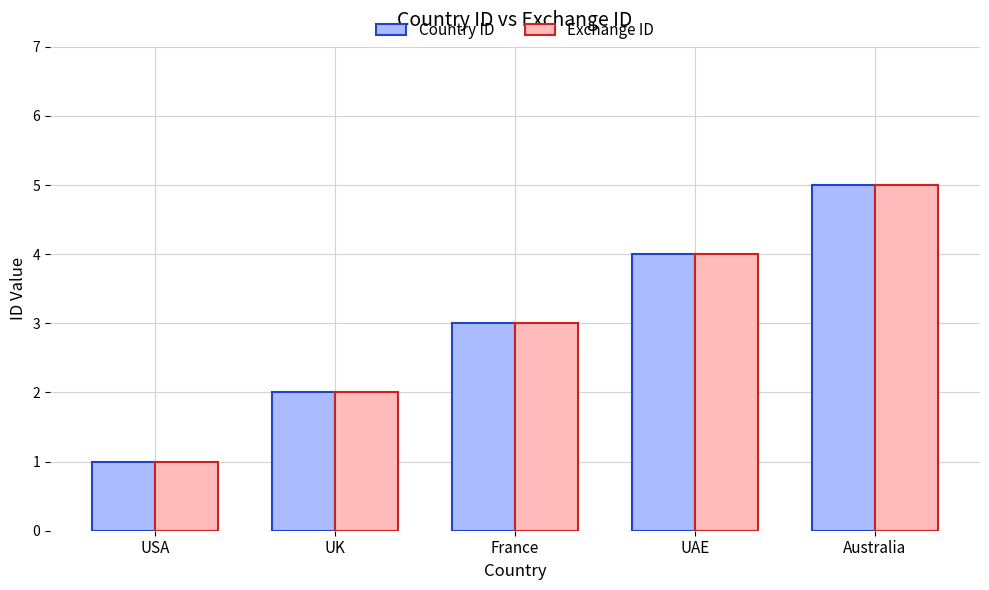

Rank the categories by Exchange ID value from highest to lowest.

Australia, UAE, France, UK, USA